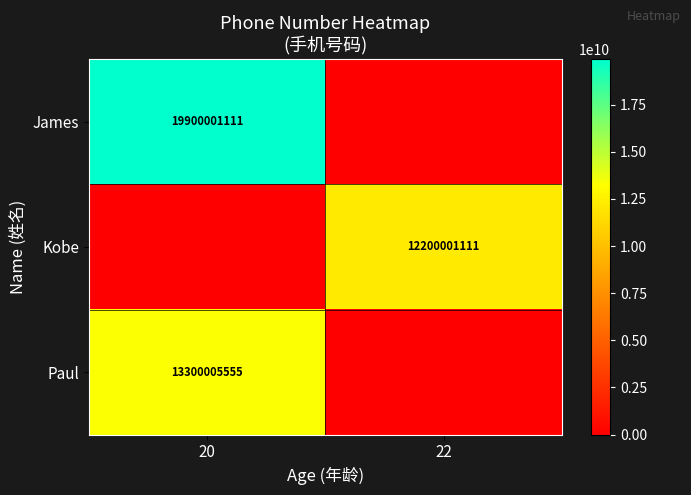

True or false: Kobe has a value of 6253065604 at 22.

False